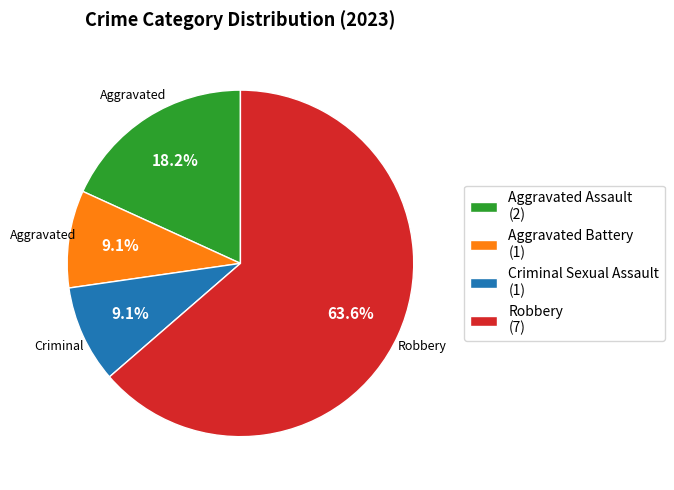

The Aggravated Battery slice represents 23% of the pie. True or false?

False